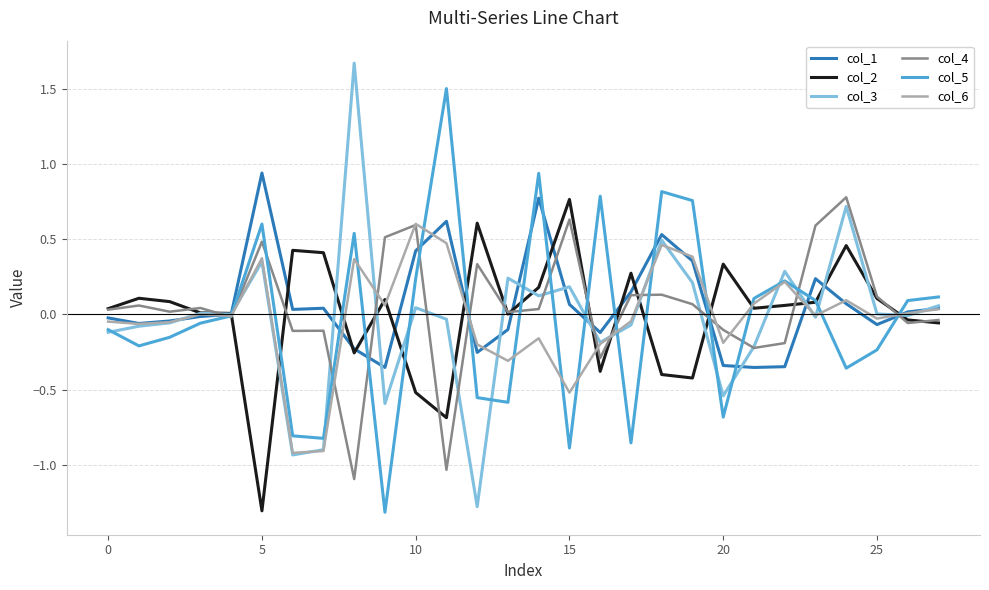

Which series has the widest spread of values?

col_3